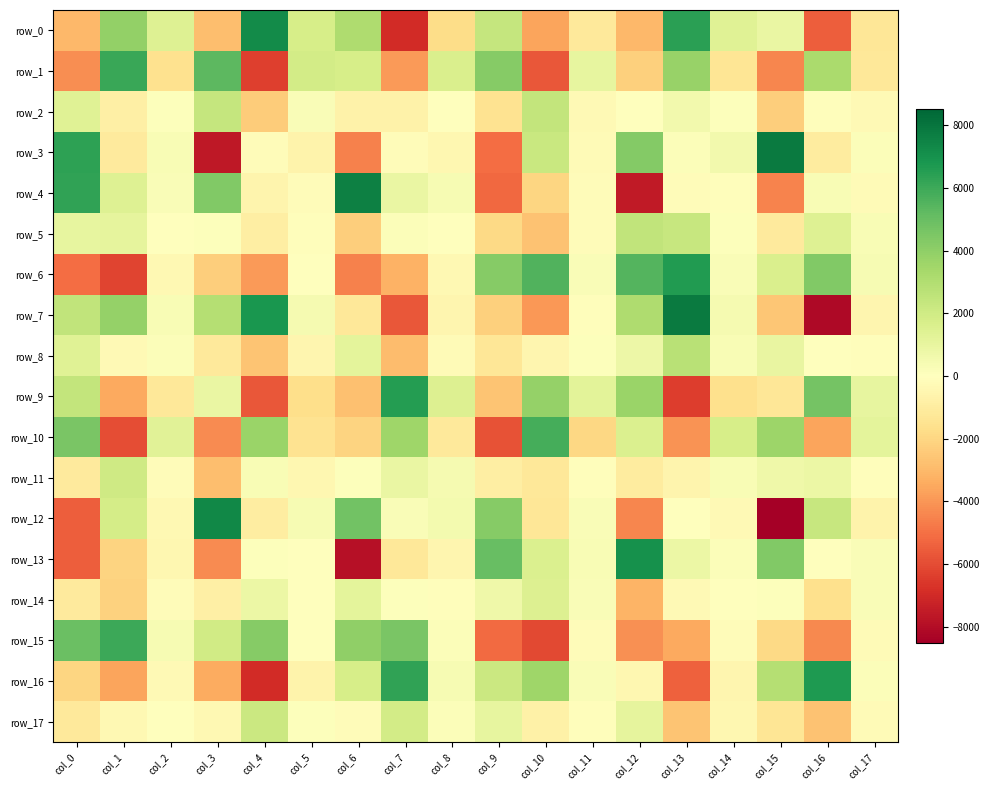

What is the average value of the row_1 series?

-114.9